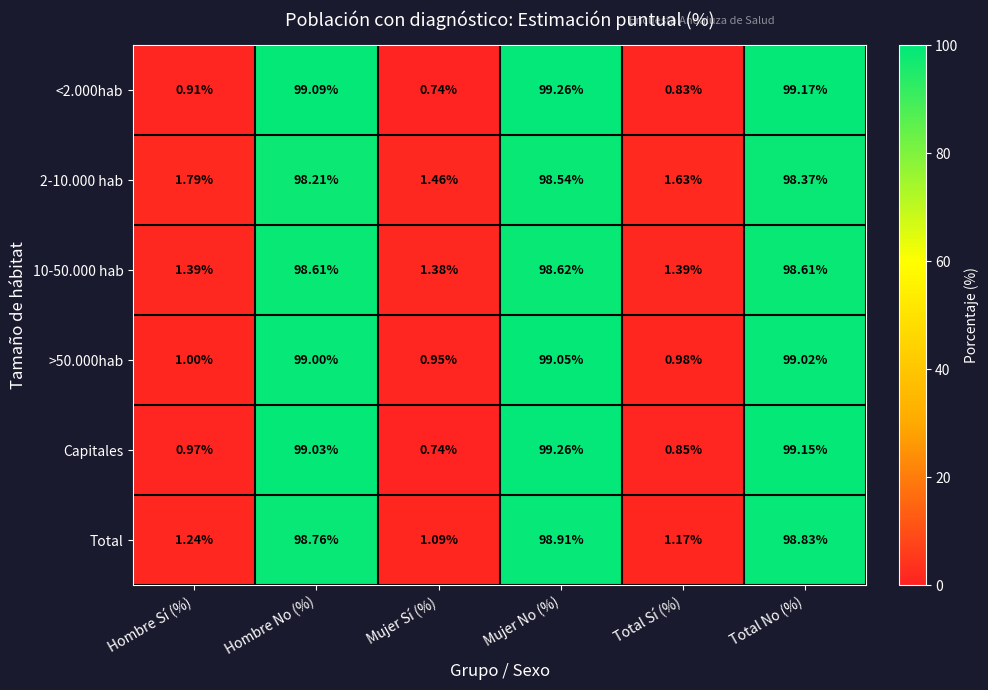

What is the total value across all series at Mujer No (%)?

593.6